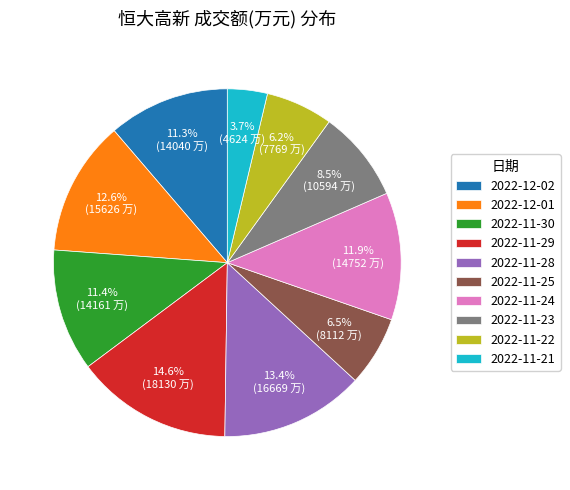

Is there any slice that represents more than half of the pie?

No